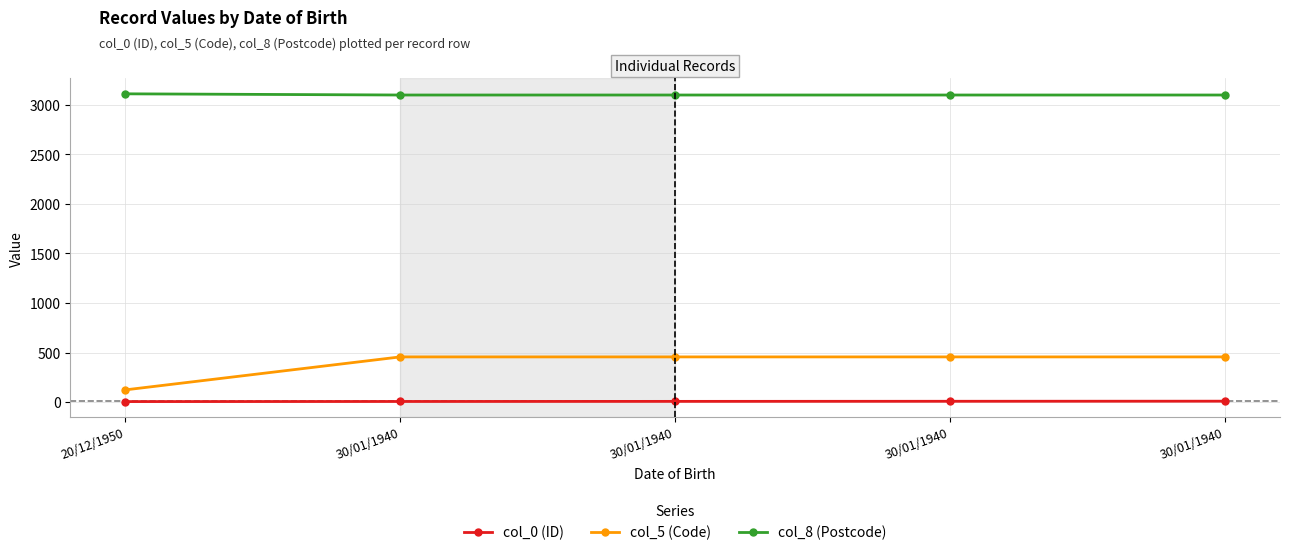

How many lines are shown in the chart?

3